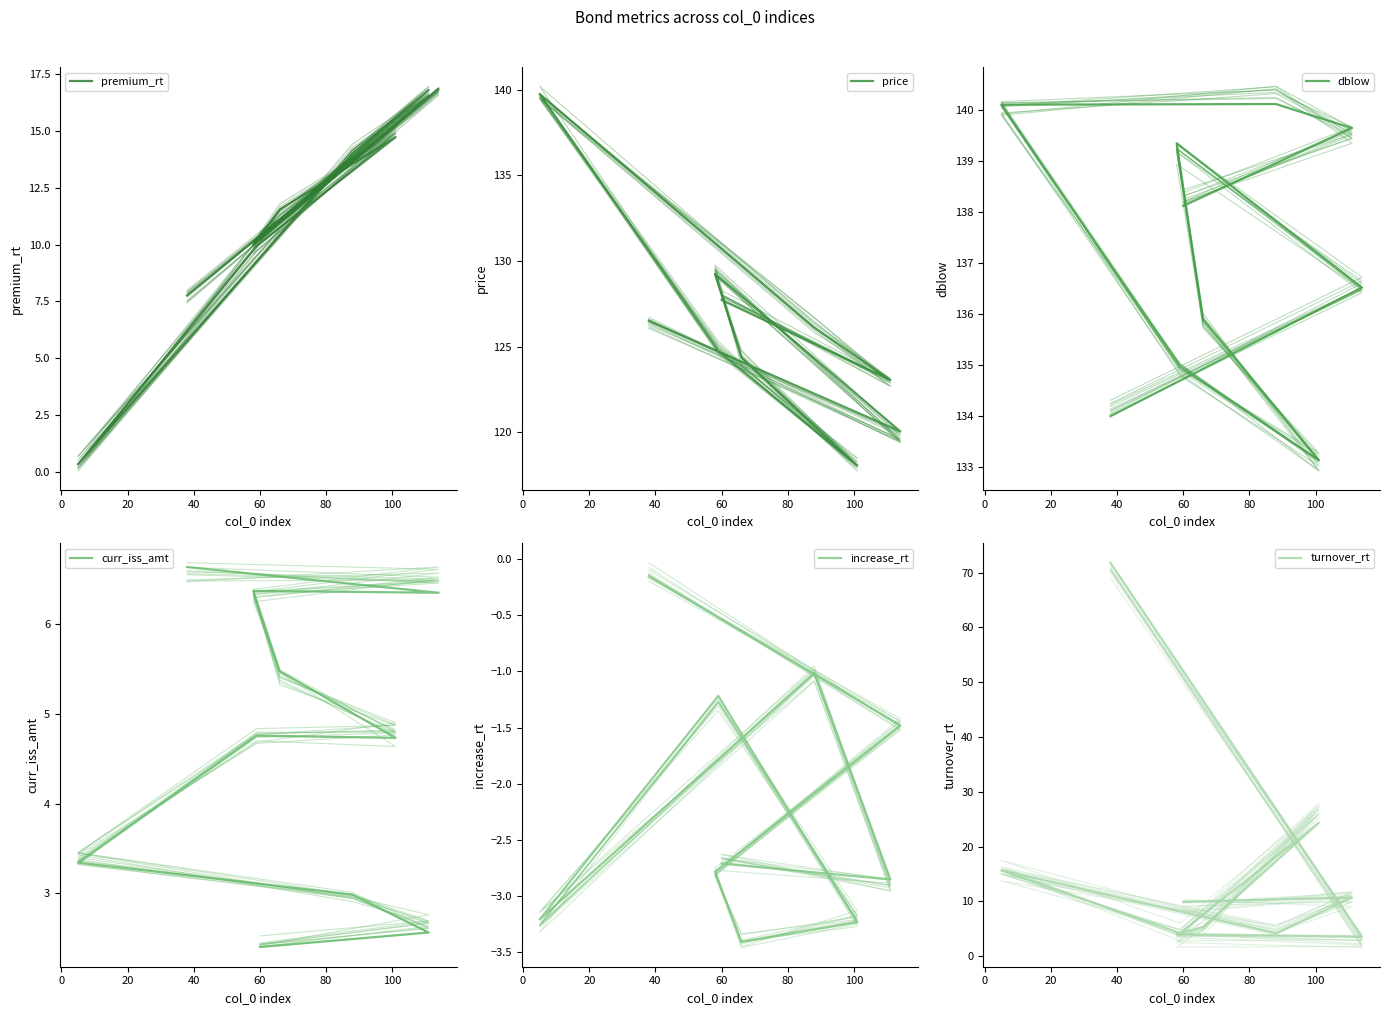

What is the label of the 5th point from the right?

80